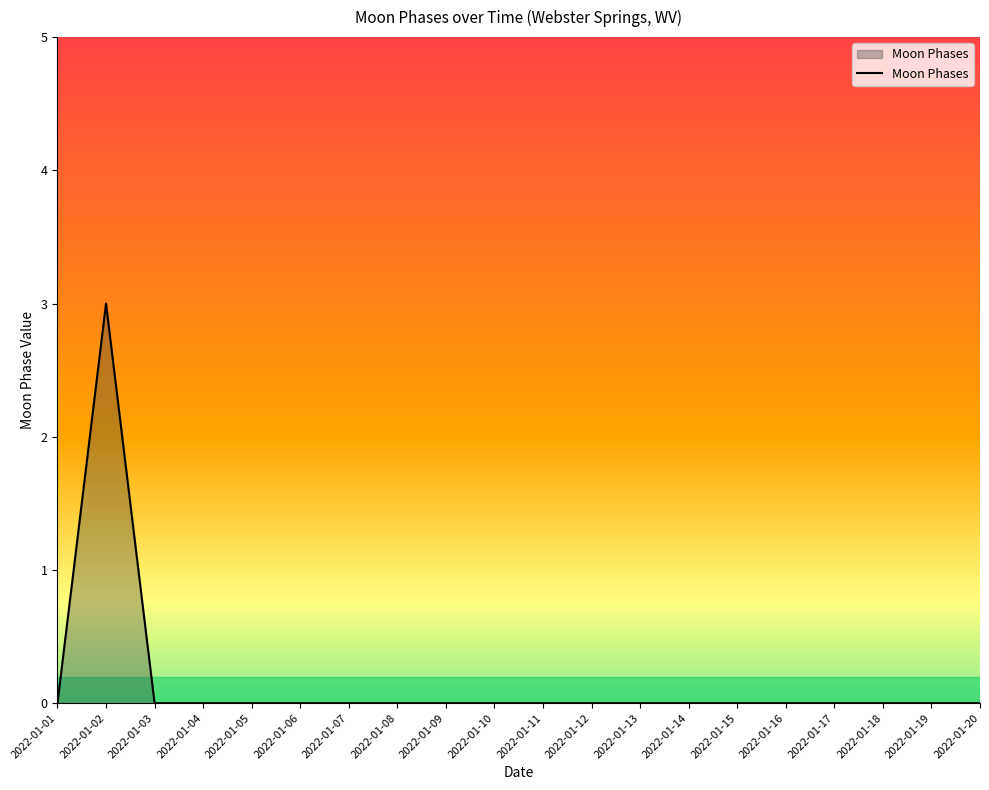

Which category has the highest value across all series?

2022-01-02